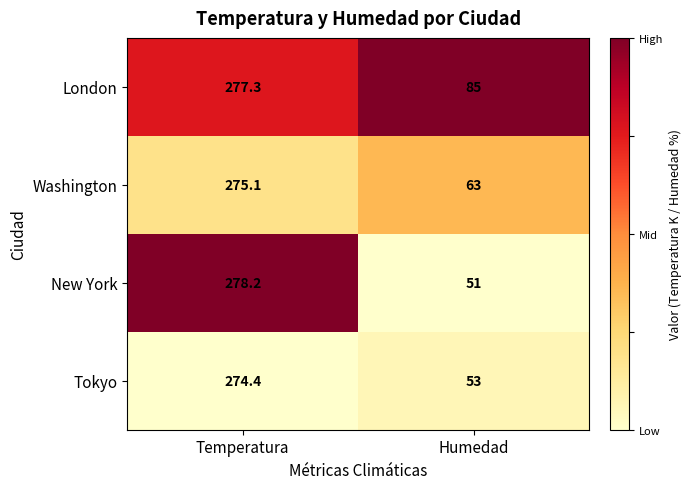

What is the total value across all series at Temperatura?

1105.0